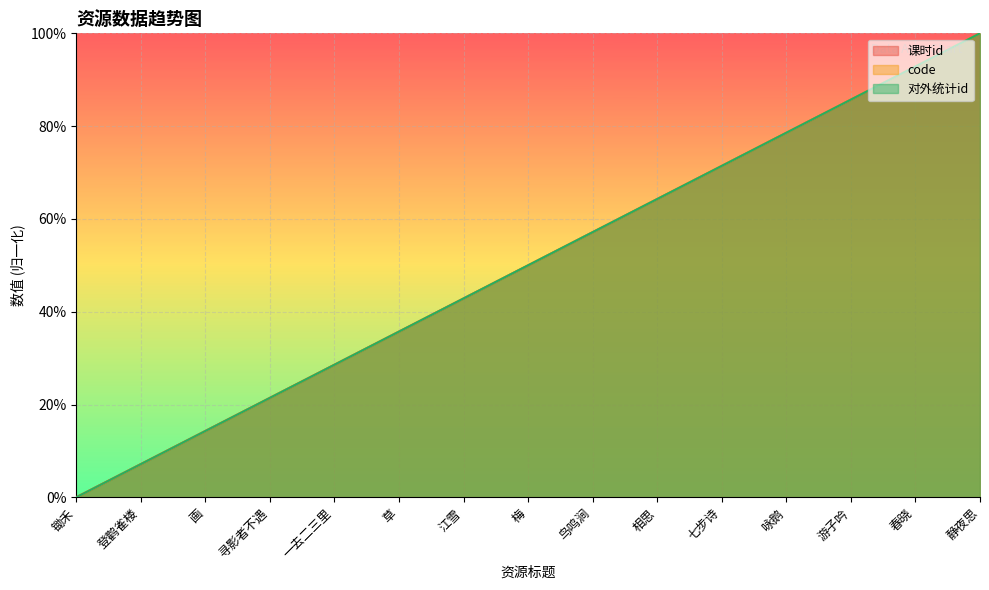

True or false: 课时id and 对外统计id cross at least once.

False